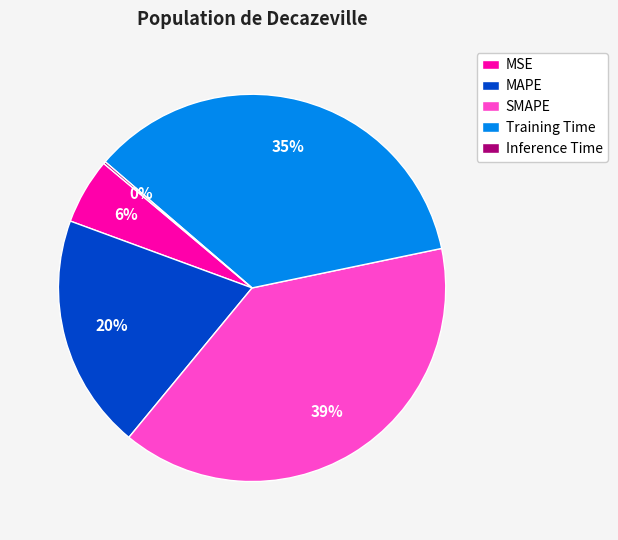

What percentage is the SMAPE slice, to the nearest percent?

39%